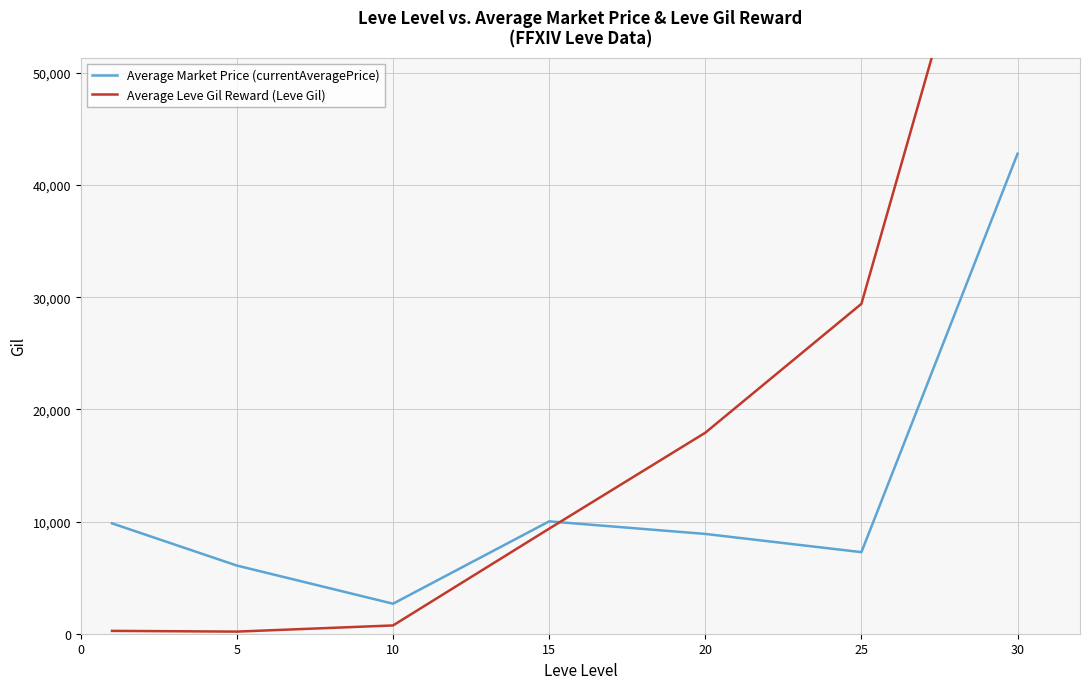

Reading left to right, list all the values displayed in this chart.

Average Market Price (currentAveragePrice): 9839.8	6075.6	2675.4	10017.0	8896.0	7272.4	42793.5
Average Leve Gil Reward (Leve Gil): 253.2	188.3	738.3	9366.7	17920.0	29411.7	78140.0